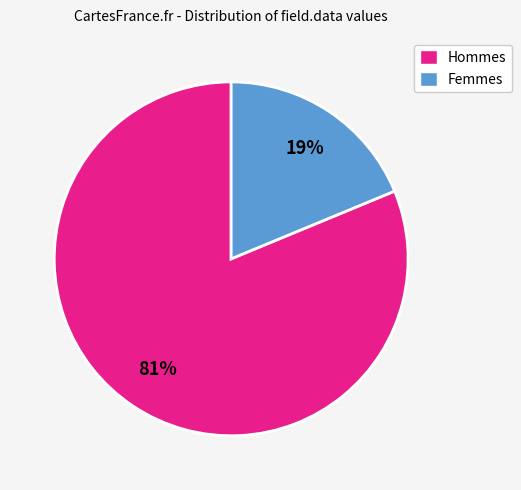

Which category has the biggest portion of the pie?

Hommes